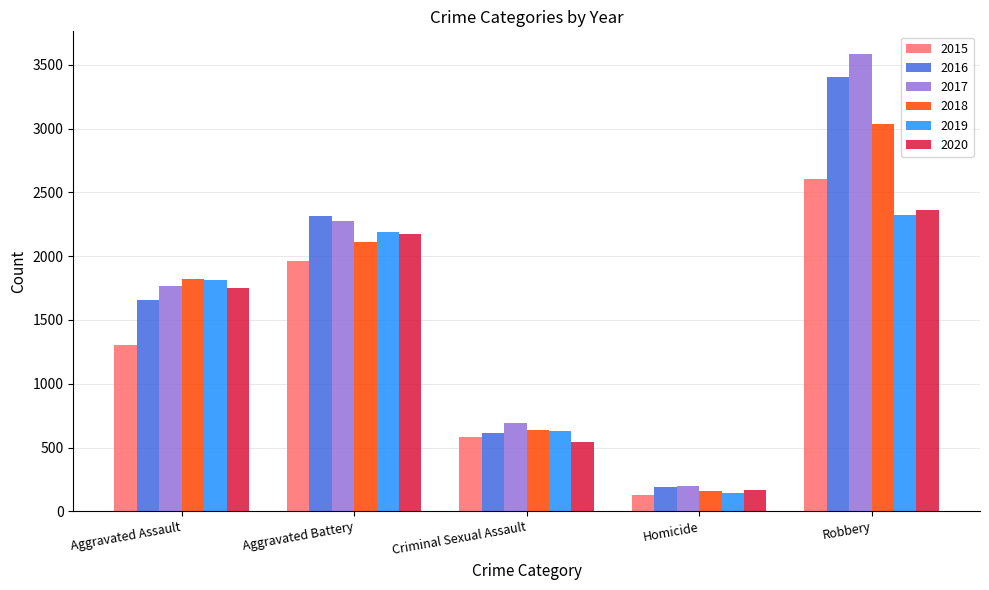

What is the difference between the maximum and minimum values in the 2017 series?

3388